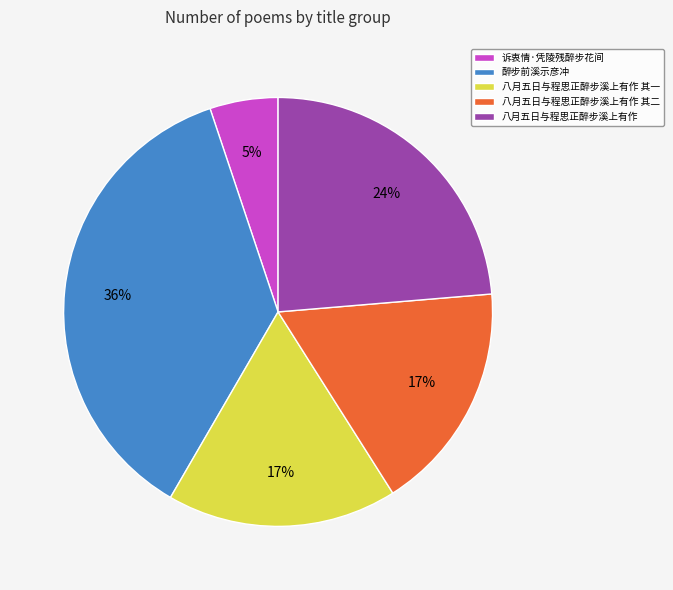

Is it true that 醉步前溪示彦冲 is 36% of the pie?

True